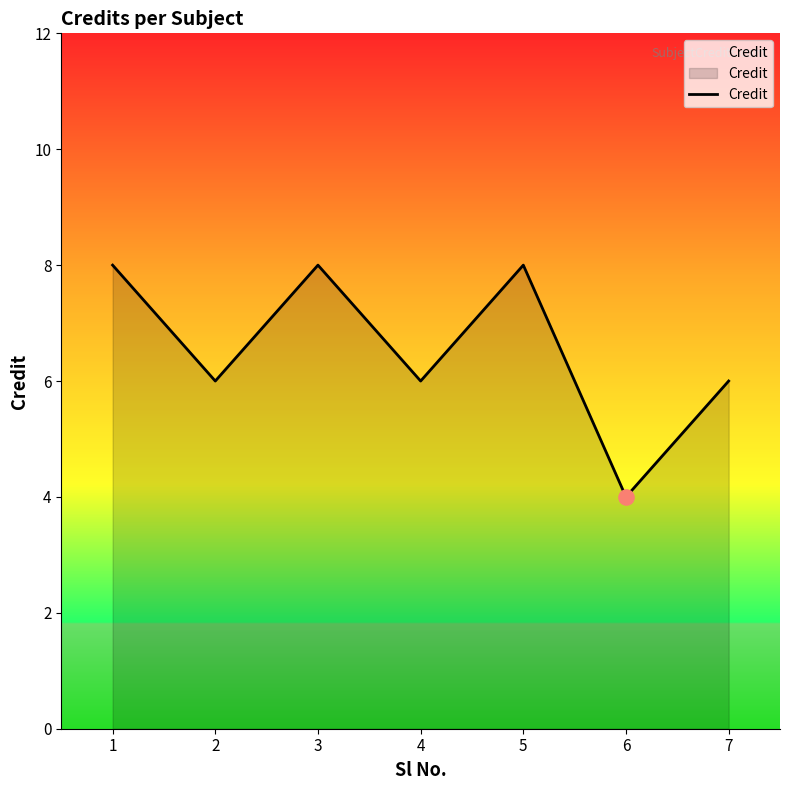

What is the change in value from 3 to 6?

-4